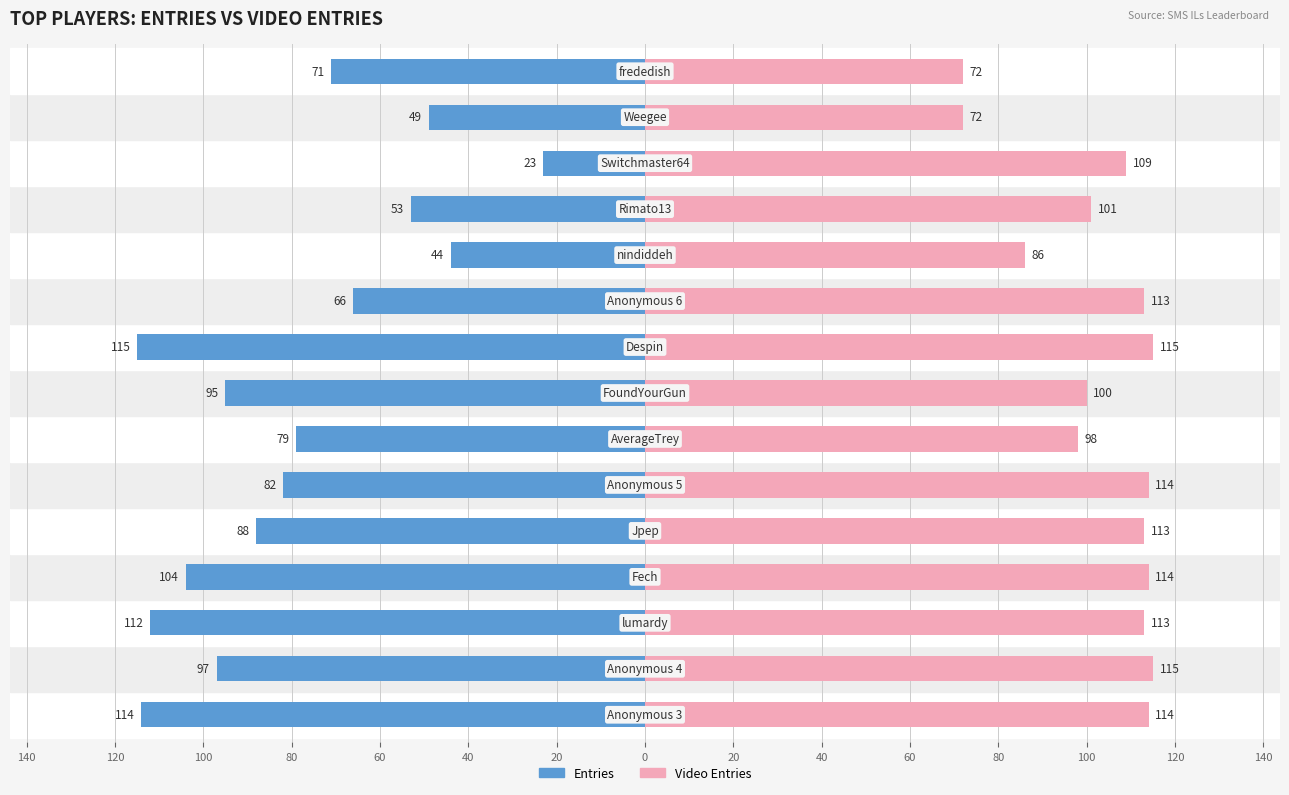

How many categories are shown in the chart?

15